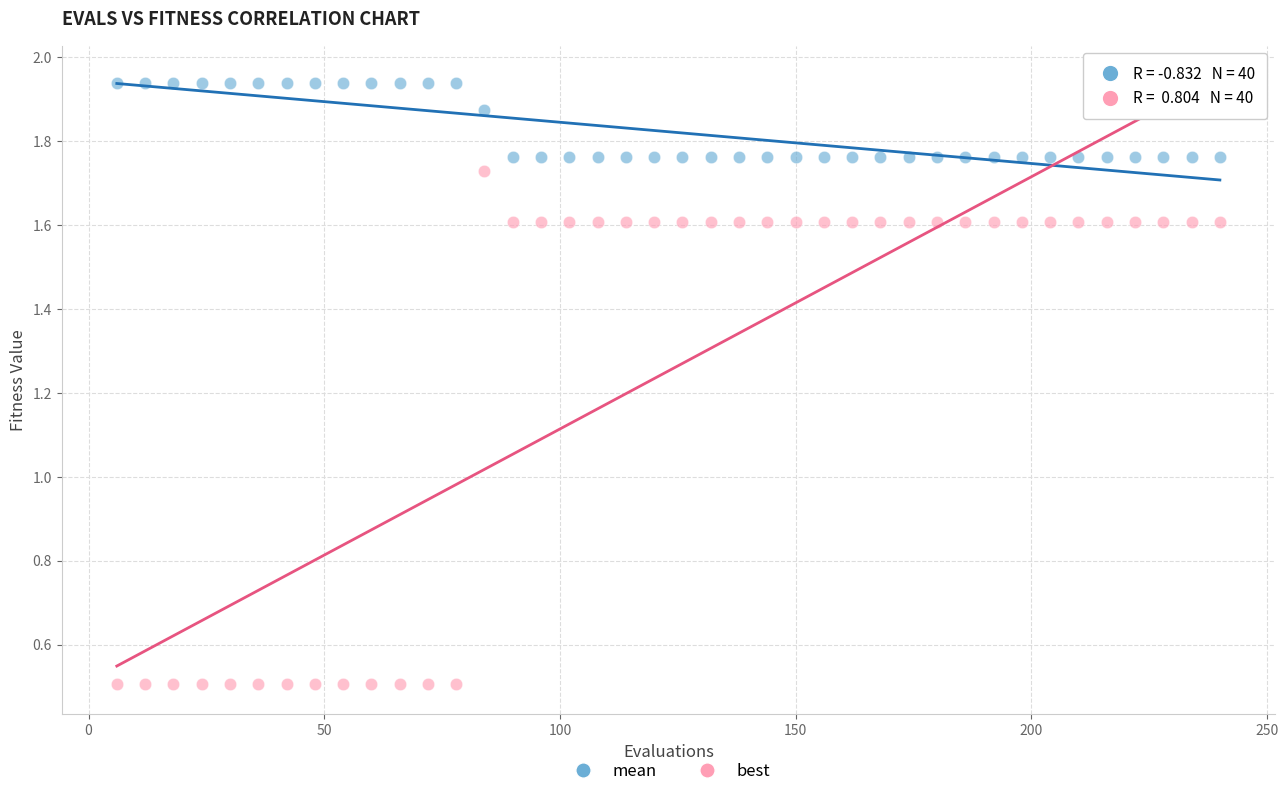

Which series contains the highest Y value?

mean